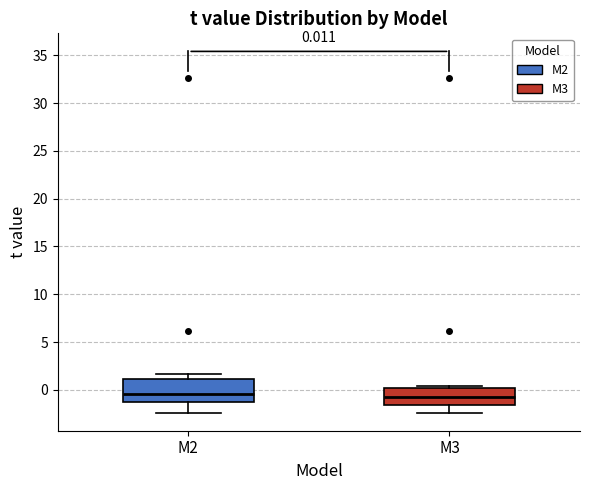

Which box is the tallest, from its lower edge to its upper edge?

M2